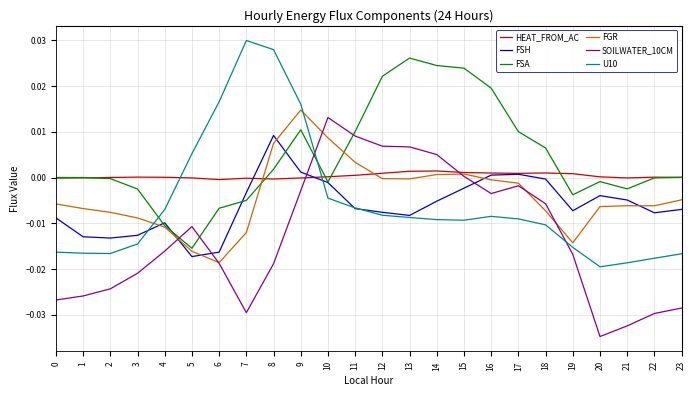

Which series has the largest total across all categories?

FSA